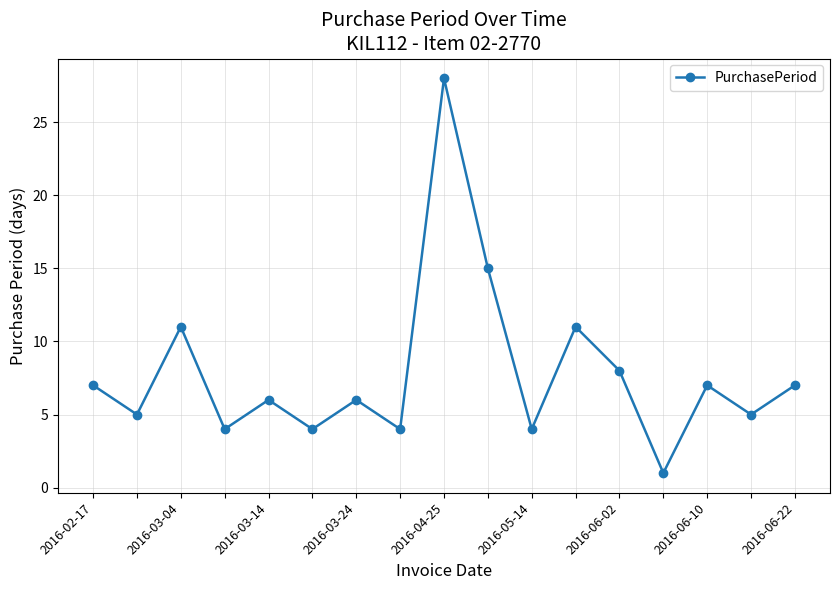

How many points are higher than both their immediate neighbors (excluding endpoints)?

6